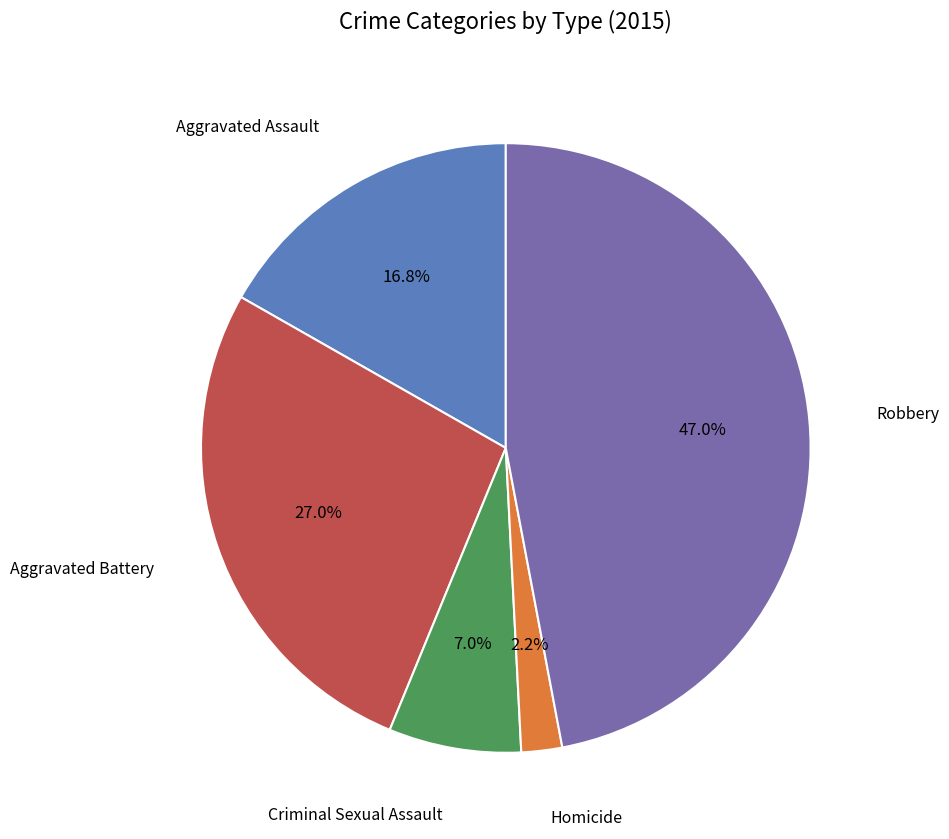

Does any single category account for the majority?

No